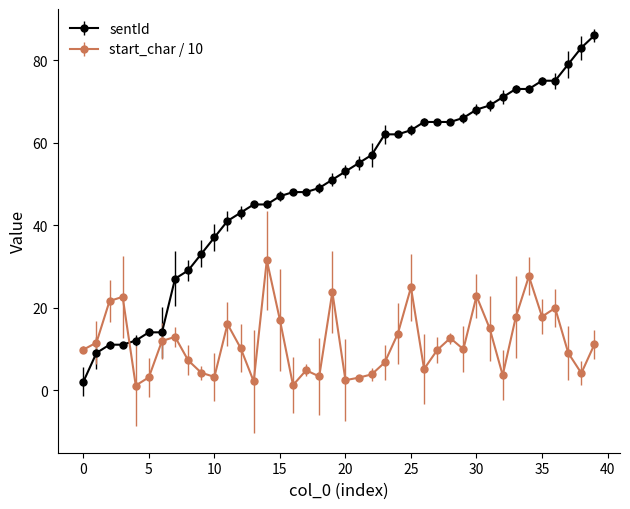

How many series are shown in this chart?

2